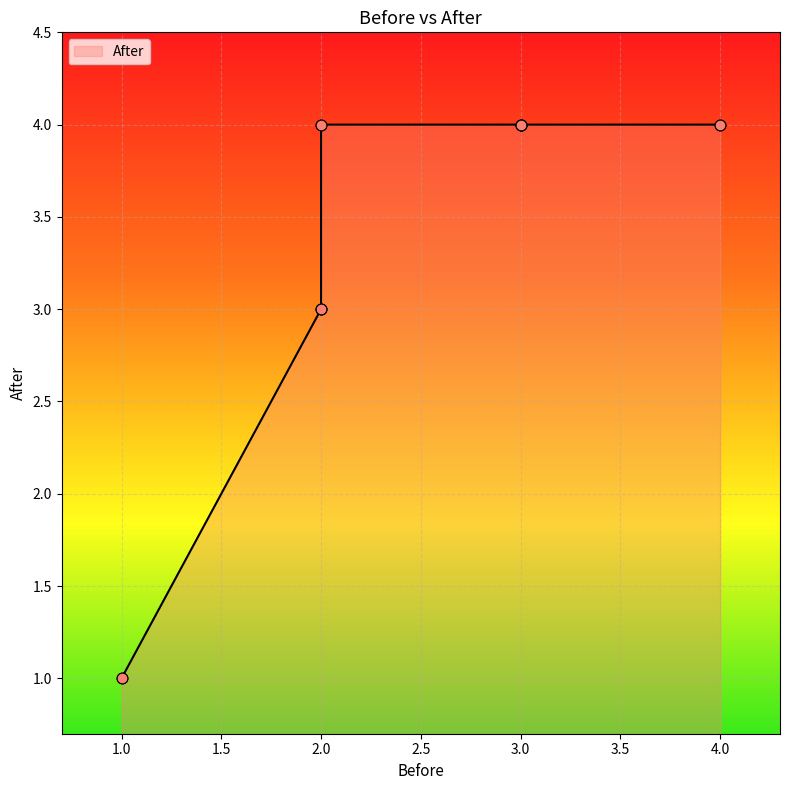

Approximately how many times larger is the value at 2 compared to 3?

1.0